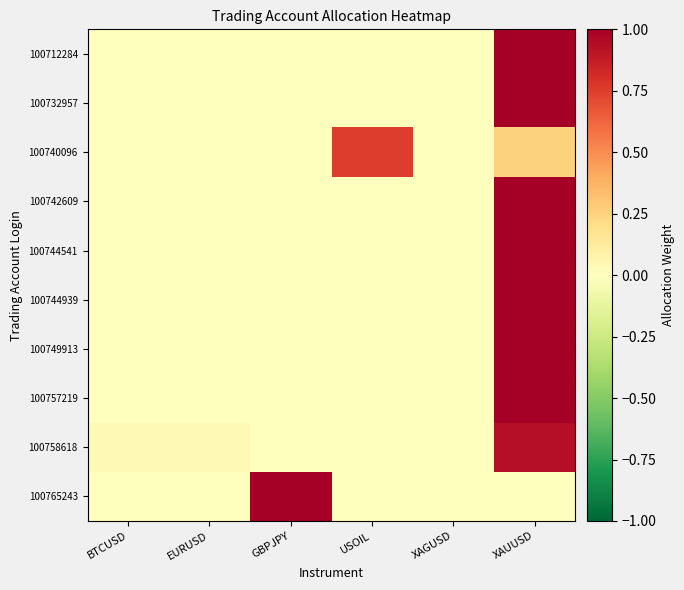

Reading right to left, transcribe all the data shown in this chart.

100712284: XAUUSD=1.0	XAGUSD=0.0	USOIL=0.0	GBPJPY=0.0	EURUSD=0.0	BTCUSD=0.0
100732957: XAUUSD=1.0	XAGUSD=0.0	USOIL=0.0	GBPJPY=0.0	EURUSD=0.0	BTCUSD=0.0
100740096: XAUUSD=0.2	XAGUSD=0.0	USOIL=0.8	GBPJPY=0.0	EURUSD=0.0	BTCUSD=0.0
100742609: XAUUSD=1.0	XAGUSD=0.0	USOIL=0.0	GBPJPY=0.0	EURUSD=0.0	BTCUSD=0.0
100744541: XAUUSD=1.0	XAGUSD=0.0	USOIL=0.0	GBPJPY=0.0	EURUSD=0.0	BTCUSD=0.0
100744939: XAUUSD=1.0	XAGUSD=0.0	USOIL=0.0	GBPJPY=0.0	EURUSD=0.0	BTCUSD=0.0
100749913: XAUUSD=1.0	XAGUSD=0.0	USOIL=0.0	GBPJPY=0.0	EURUSD=0.0	BTCUSD=0.0
100757219: XAUUSD=1.0	XAGUSD=0.0	USOIL=0.0	GBPJPY=0.0	EURUSD=0.0	BTCUSD=0.0
100758618: XAUUSD=0.9	XAGUSD=0.0	USOIL=0.0	GBPJPY=0.0	EURUSD=0.0	BTCUSD=0.0
100765243: XAUUSD=0.0	XAGUSD=0.0	USOIL=0.0	GBPJPY=1.0	EURUSD=0.0	BTCUSD=0.0